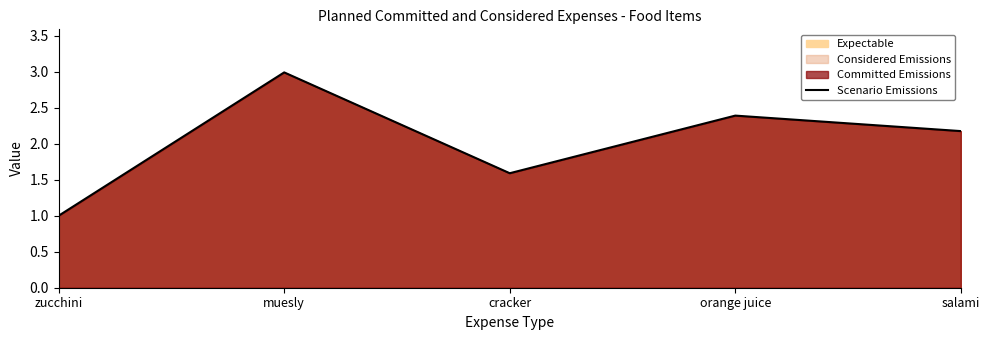

Rank the categories by value from lowest to highest.

zucchini, cracker, salami, orange juice, muesly